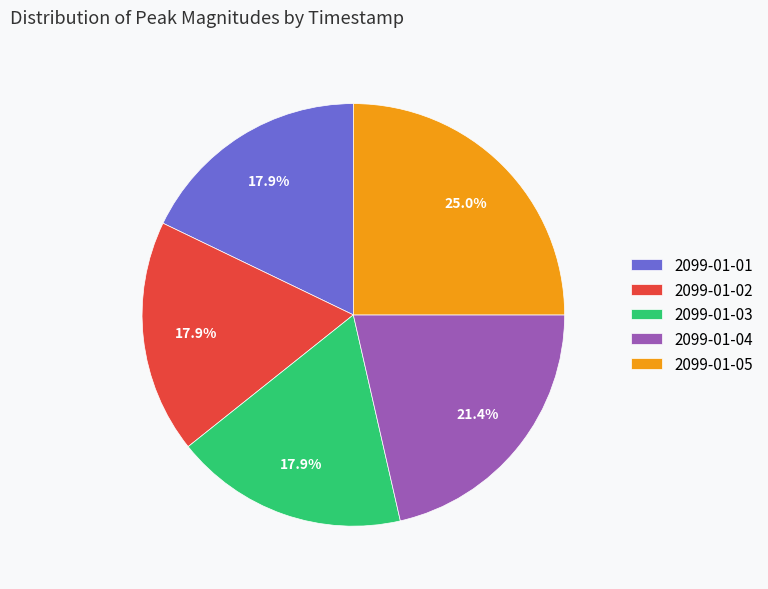

What percentage do 2099-01-02 and 2099-01-04 together represent?

39.3%